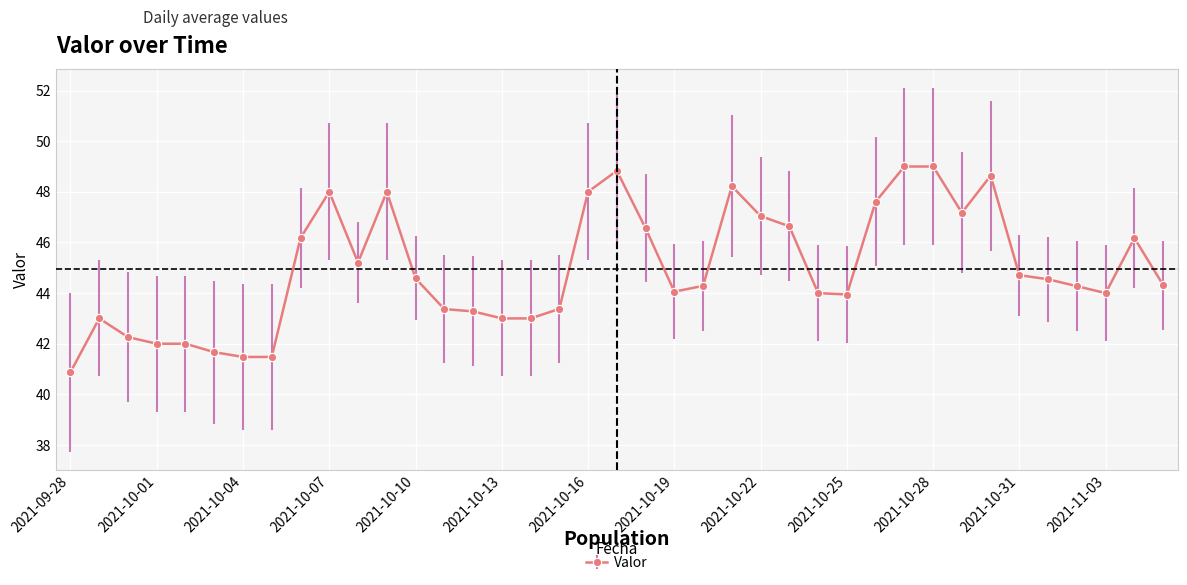

What is the value of the 39th point from the left?

44.3